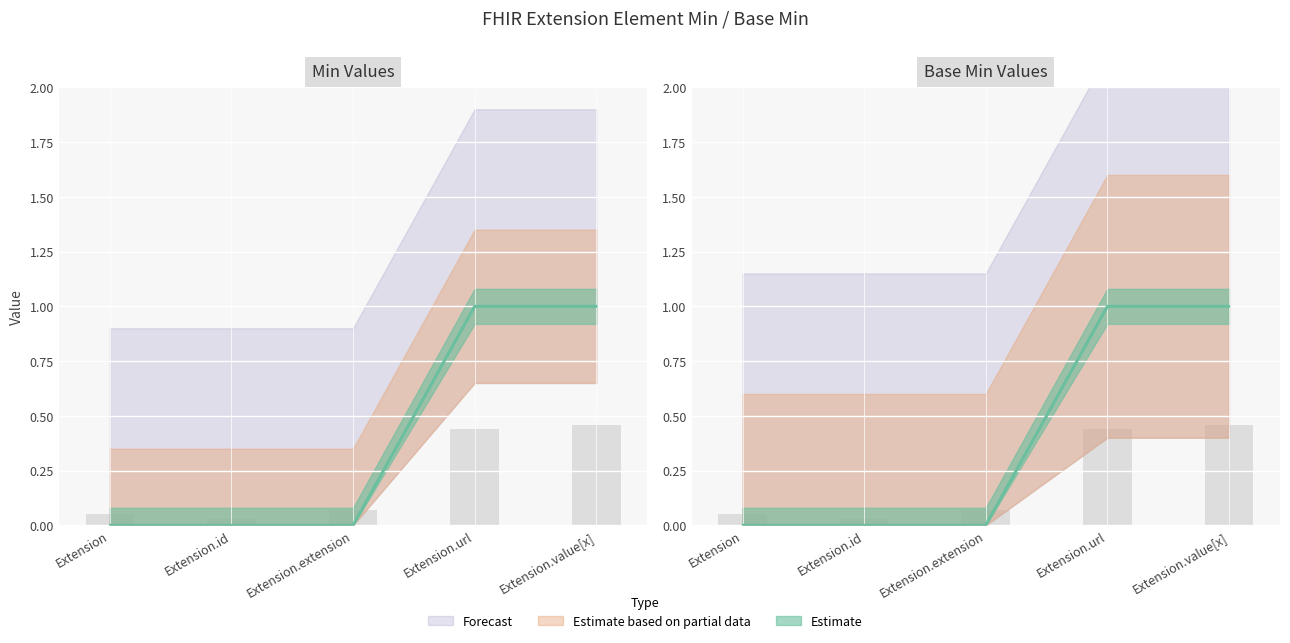

The value of Base Min at Extension.value[x] is 1. True or false?

True